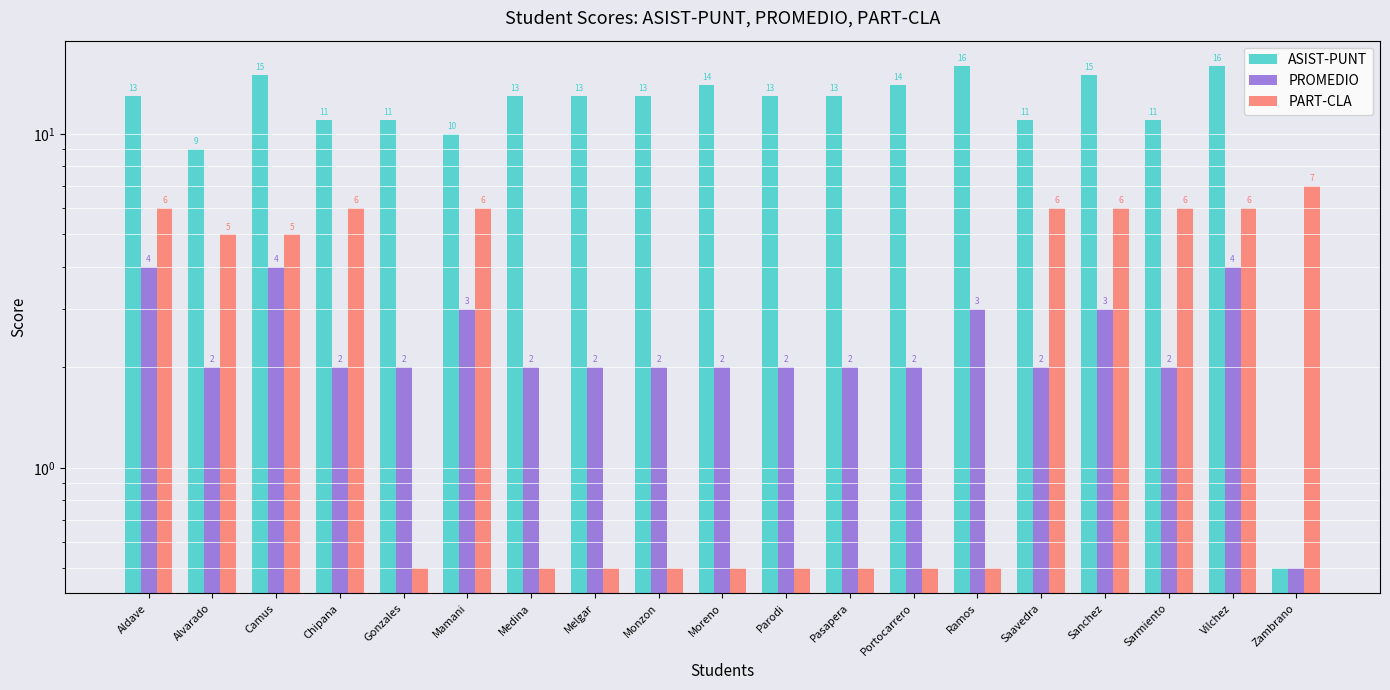

Which series has the largest total across all categories?

ASIST-PUNT